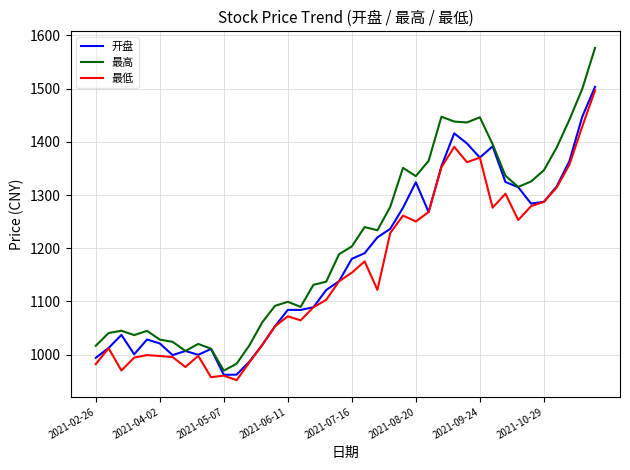

Which series has the widest spread of values?

最高